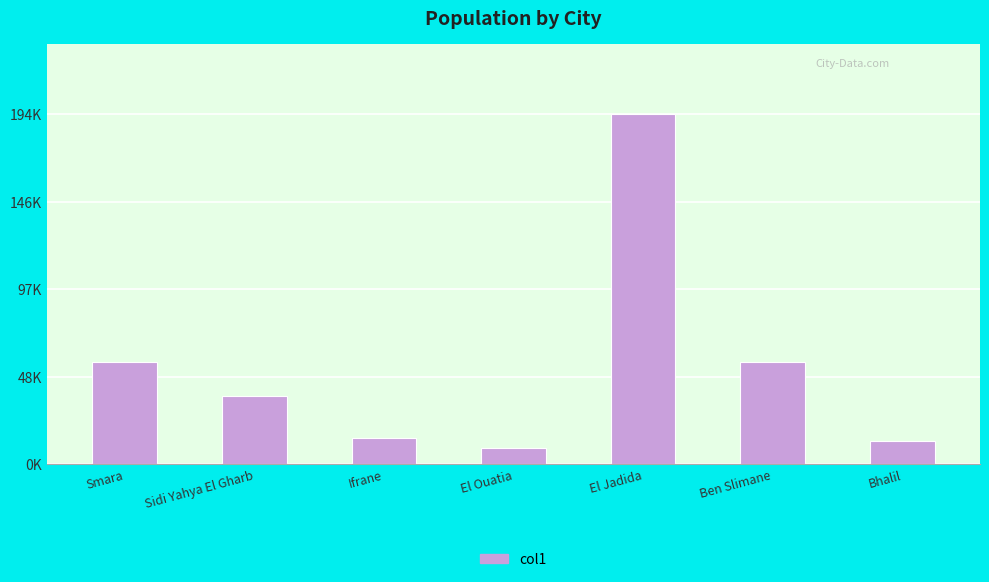

What value does the data have at Smara, to the nearest 100?

57000